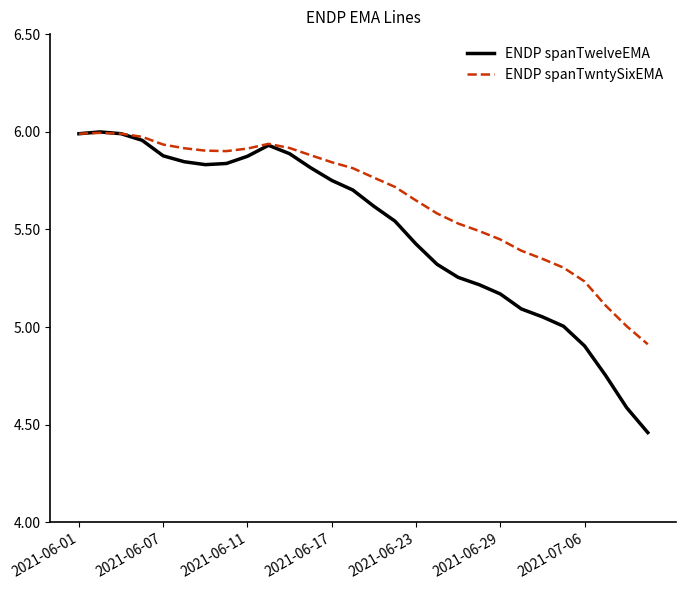

List the series in order of their overall mean, highest first.

ENDP spanTwntySixEMA, ENDP spanTwelveEMA